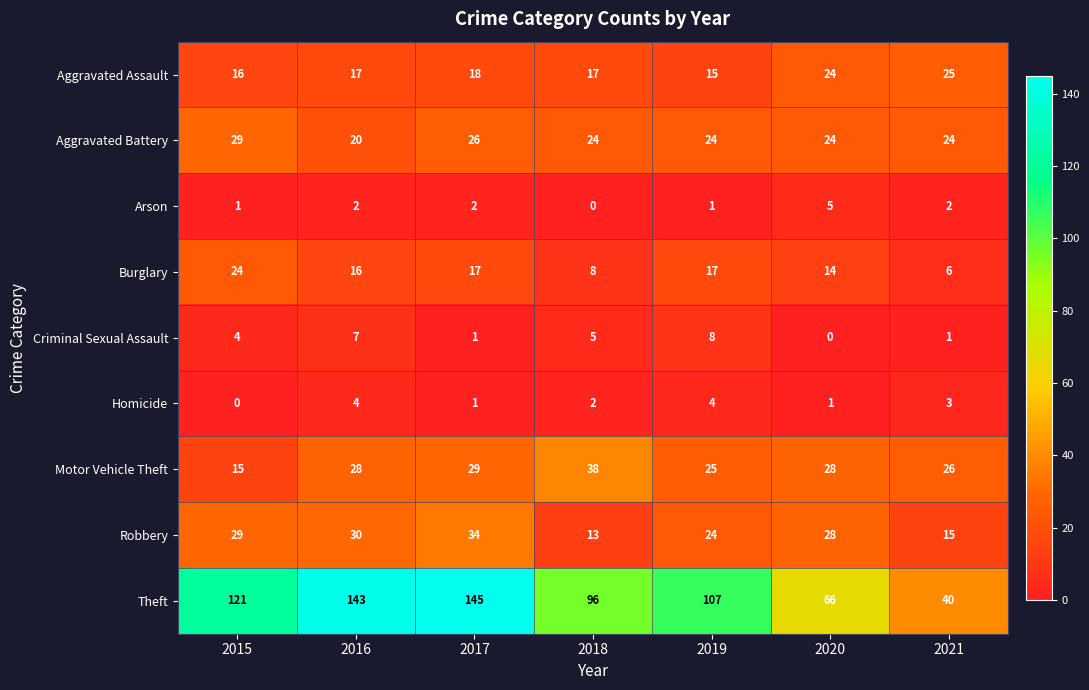

Which series changed the most between 2018 and 2020?

Theft